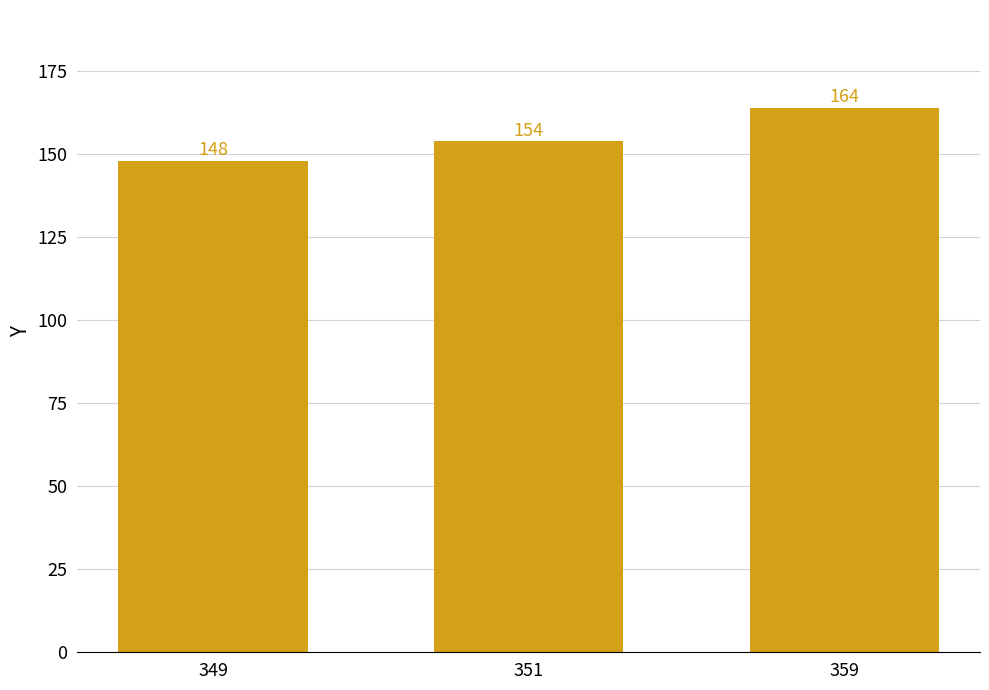

Which has a higher value, 351 or 359?

359